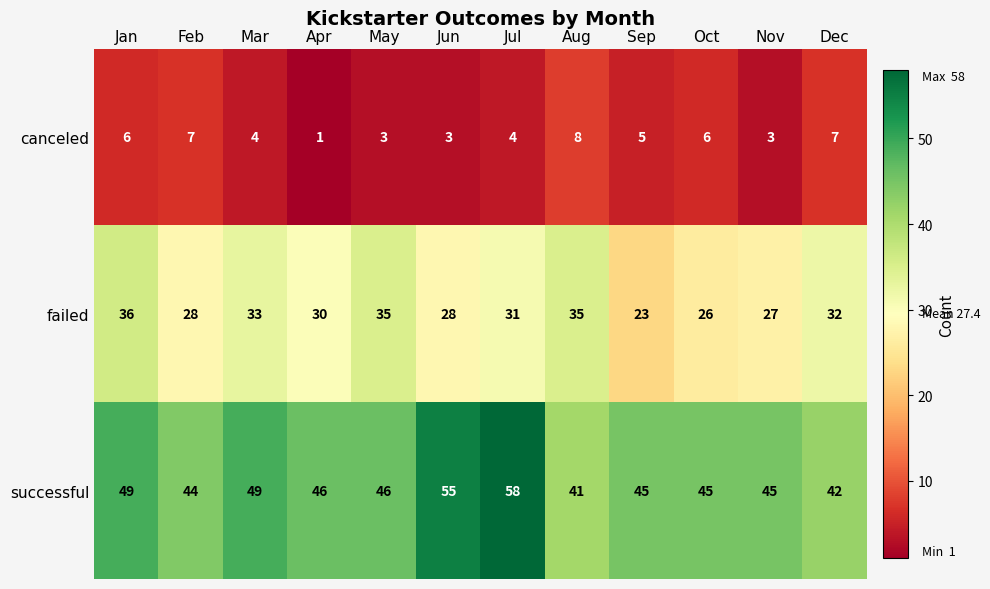

What is the spread (max minus min) of values at May?

43